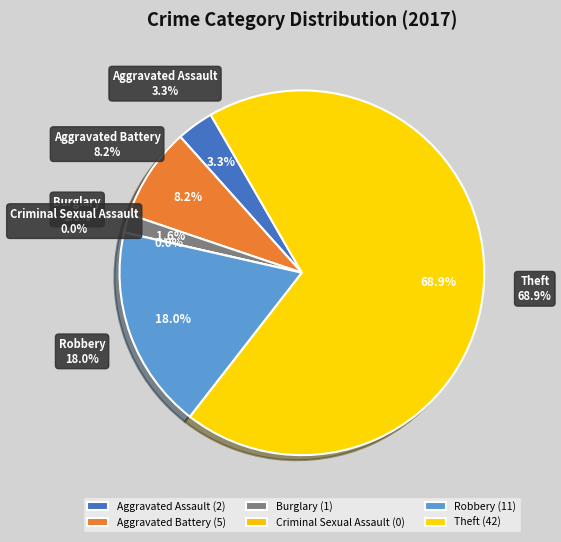

The Robbery slice represents 18% of the pie. True or false?

True